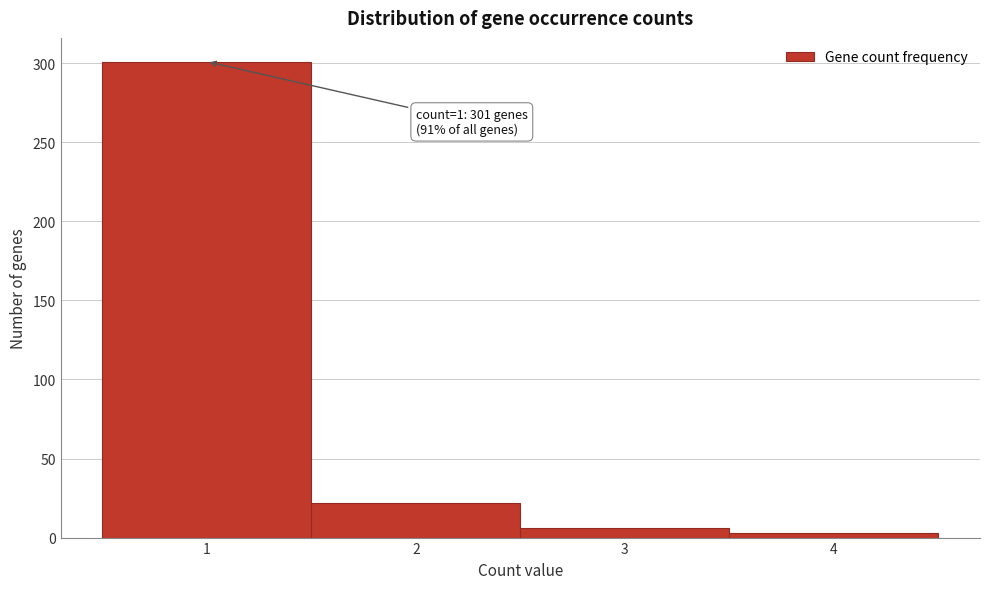

Over which range of the x-axis is the bar tallest?

0.5 to 1.5